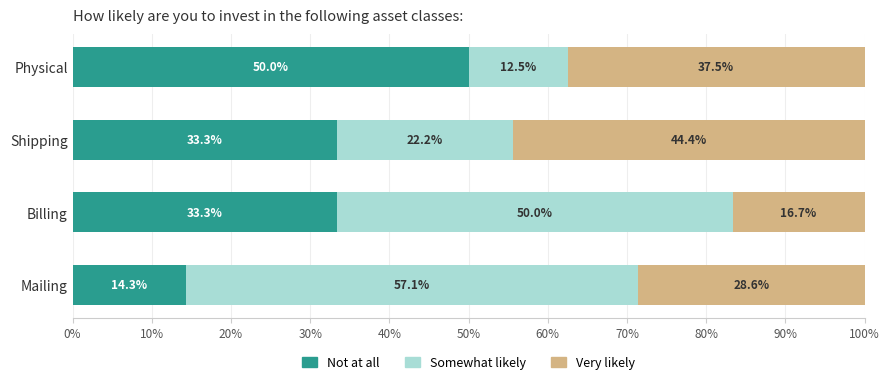

What are all the series names shown in the legend?

Not at all, Somewhat likely, Very likely